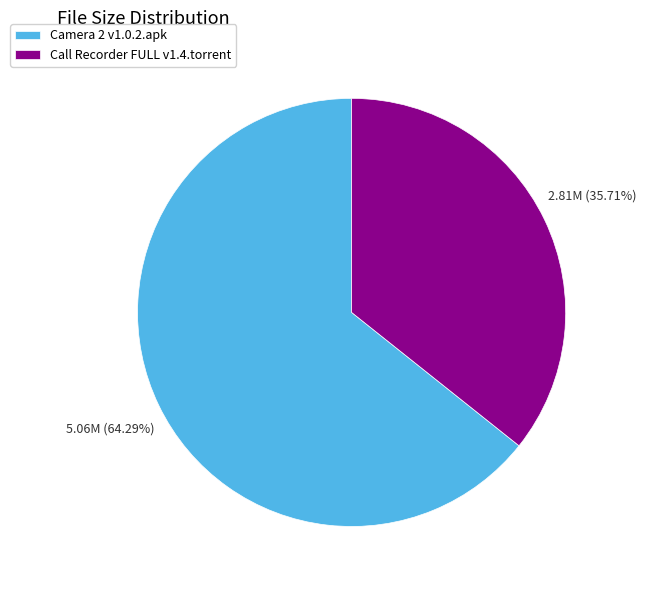

How many slices are in this pie chart?

2